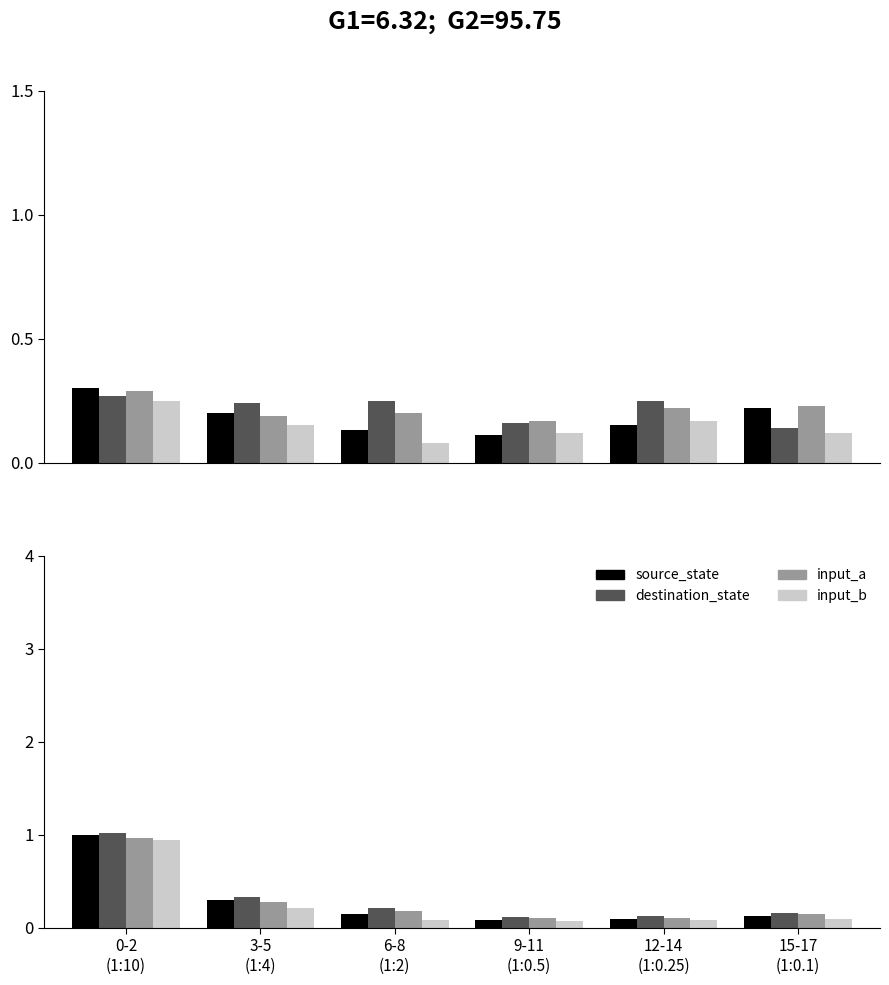

What are all the series names shown in the legend?

source_state, destination_state, input_a, input_b